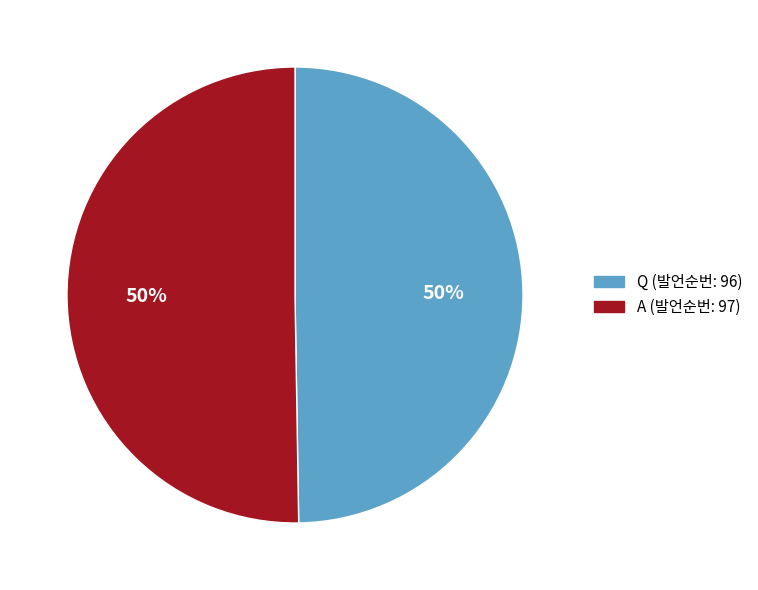

True or false: A (발언순번: 97) accounts for 56% of the total.

False